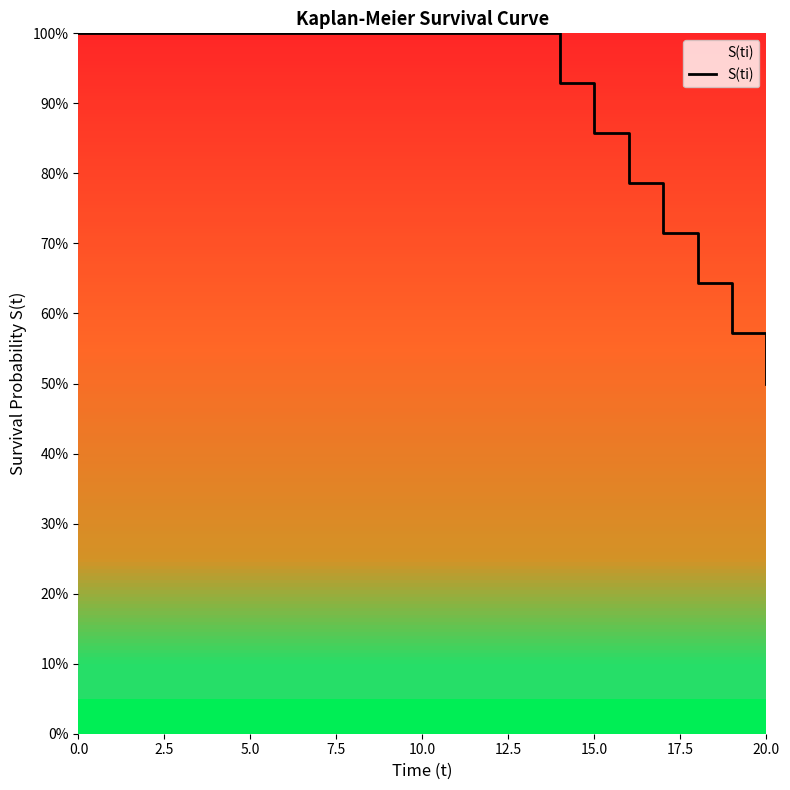

What is the value of the 13th point from the left?

1.0